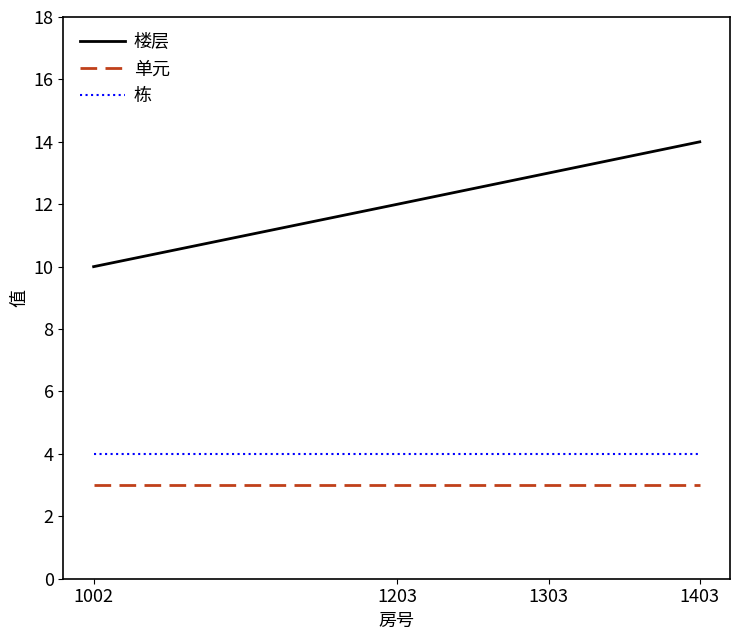

What is the difference between the highest and lowest values at 1002?

7